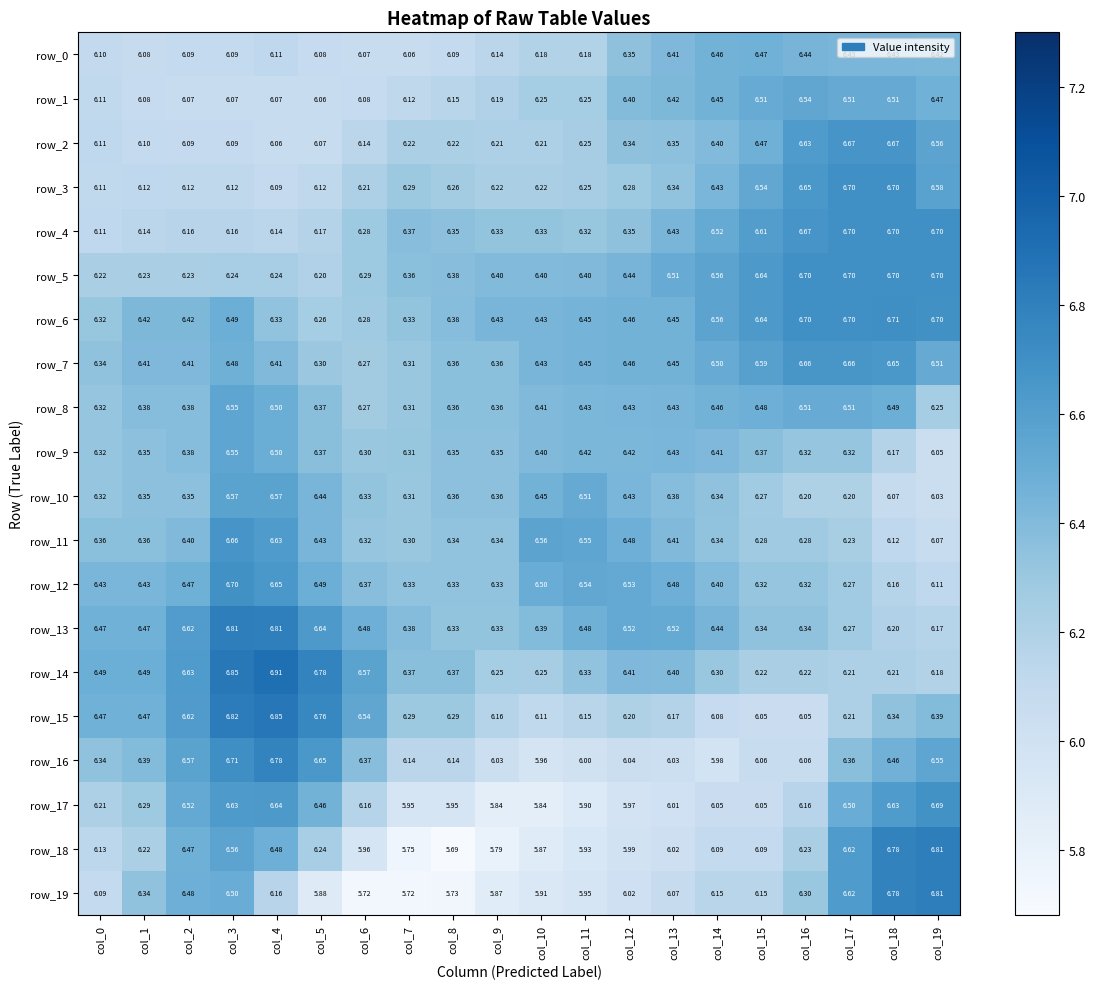

Which label corresponds to the smallest value in the chart?

col_8